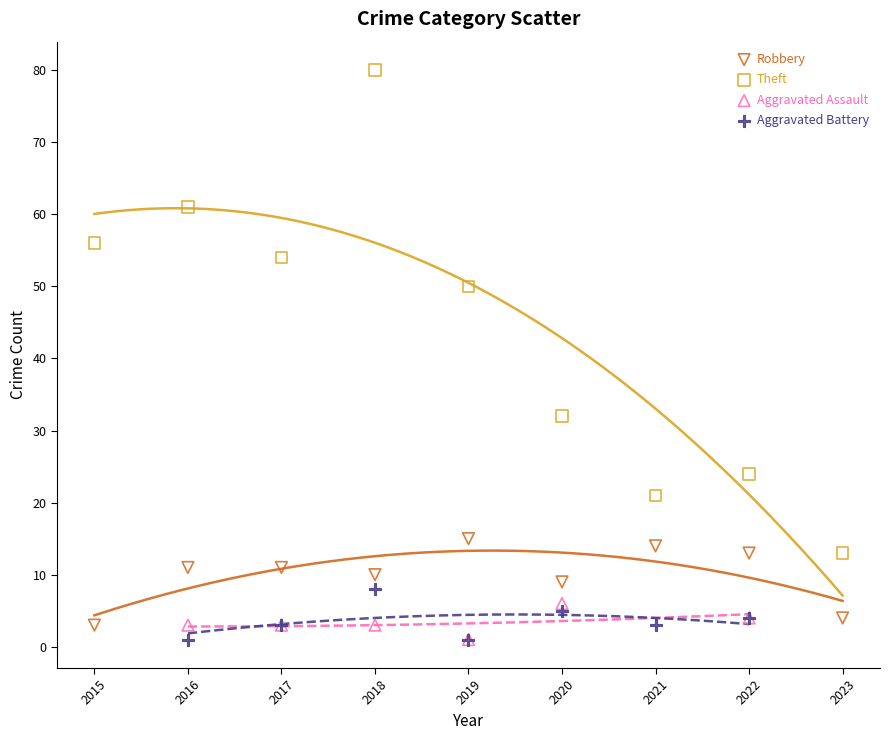

Which series has the widest spread of Y values?

Theft